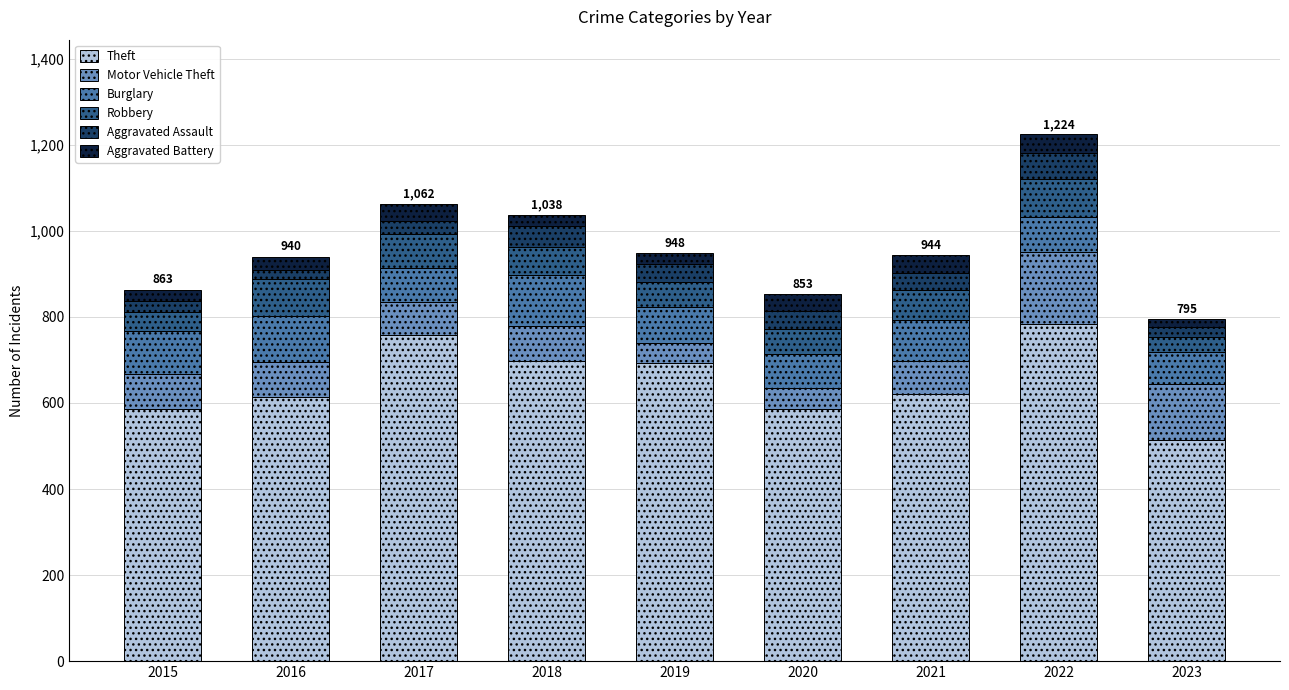

What is the lowest value of the Theft series?

514